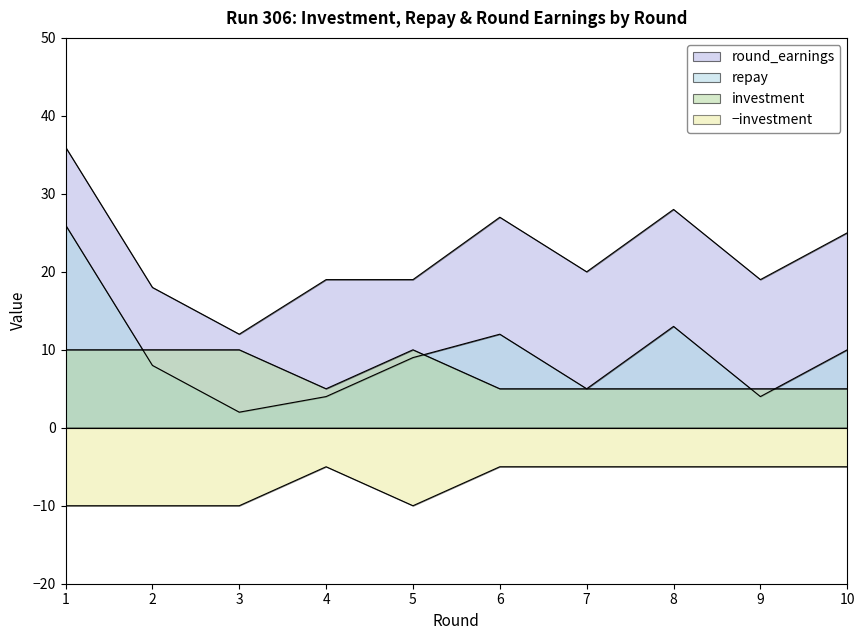

Which label corresponds to the largest value in the chart?

1